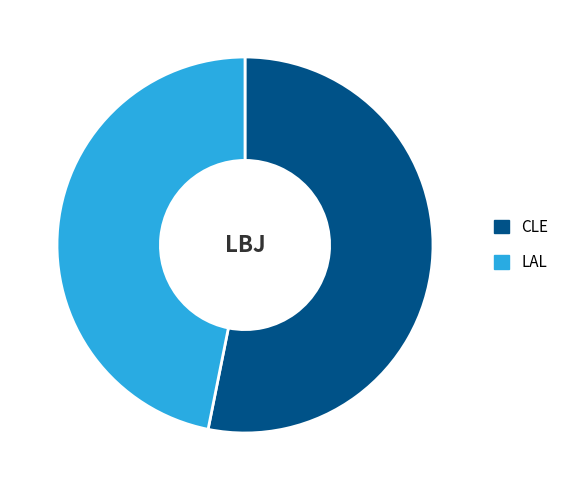

Does CLE account for over 50% of the chart?

Yes